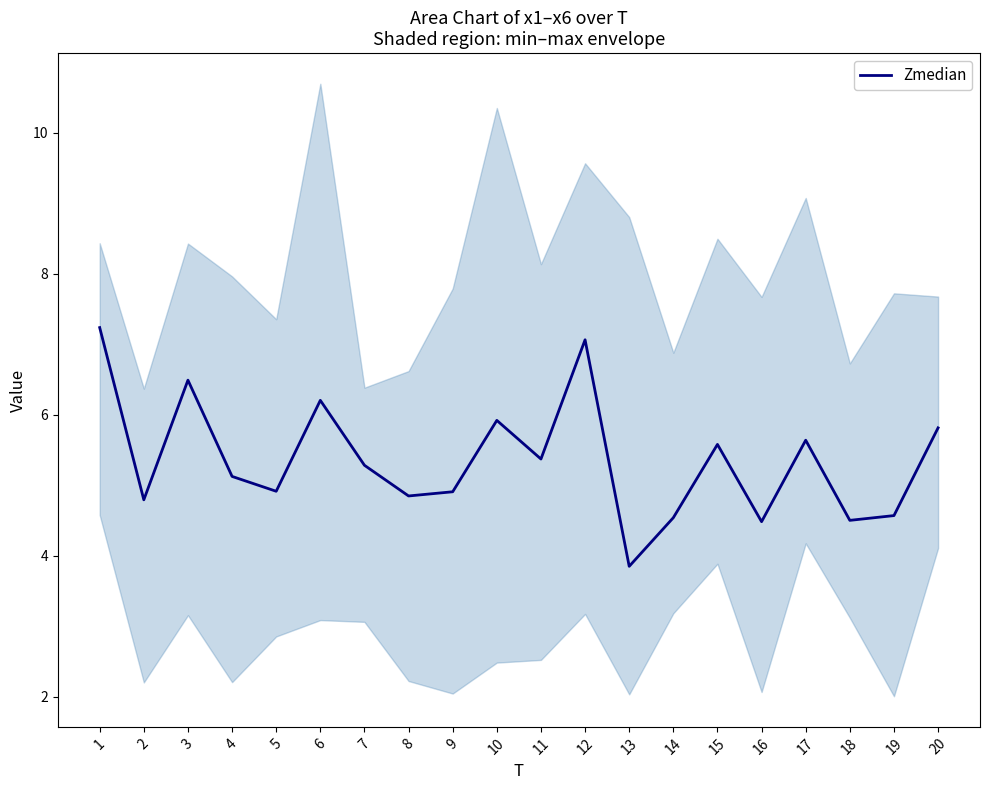

Reading right to left, extract all data points from this chart.

20=5.8	19=4.6	18=4.5	17=5.6	16=4.5	15=5.6	14=4.5	13=3.8	12=7.1	11=5.4	10=5.9	9=4.9	8=4.8	7=5.3	6=6.2	5=4.9	4=5.1	3=6.5	2=4.8	1=7.2